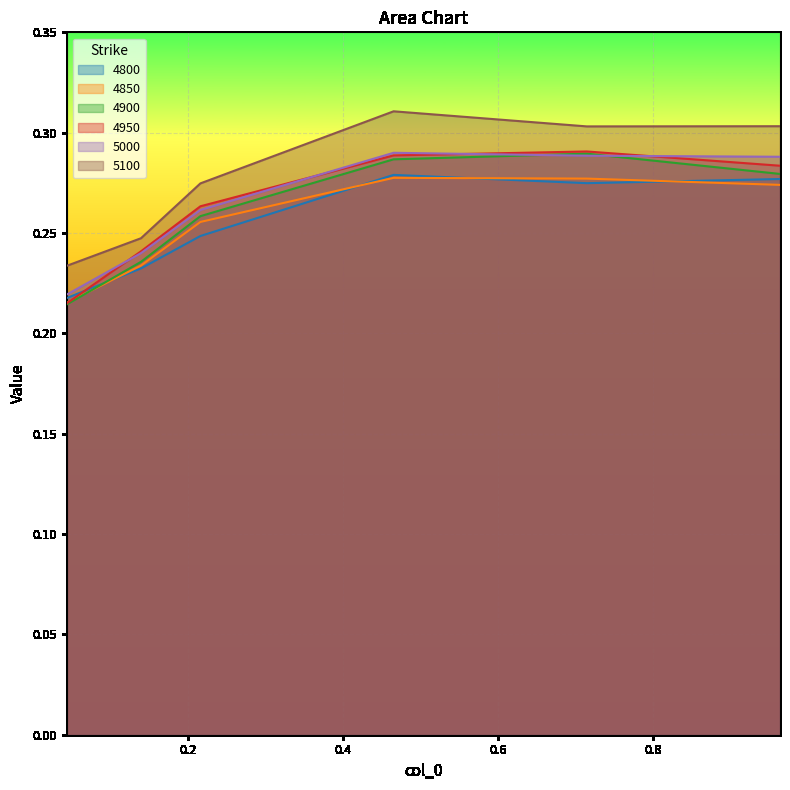

Rank the categories by 4950 value from highest to lowest.

0.7150684931506849, 0.4657534246575342, 0.9643835616438357, 0.2164383561643836, 0.1397260273972603, 0.04383561643835616